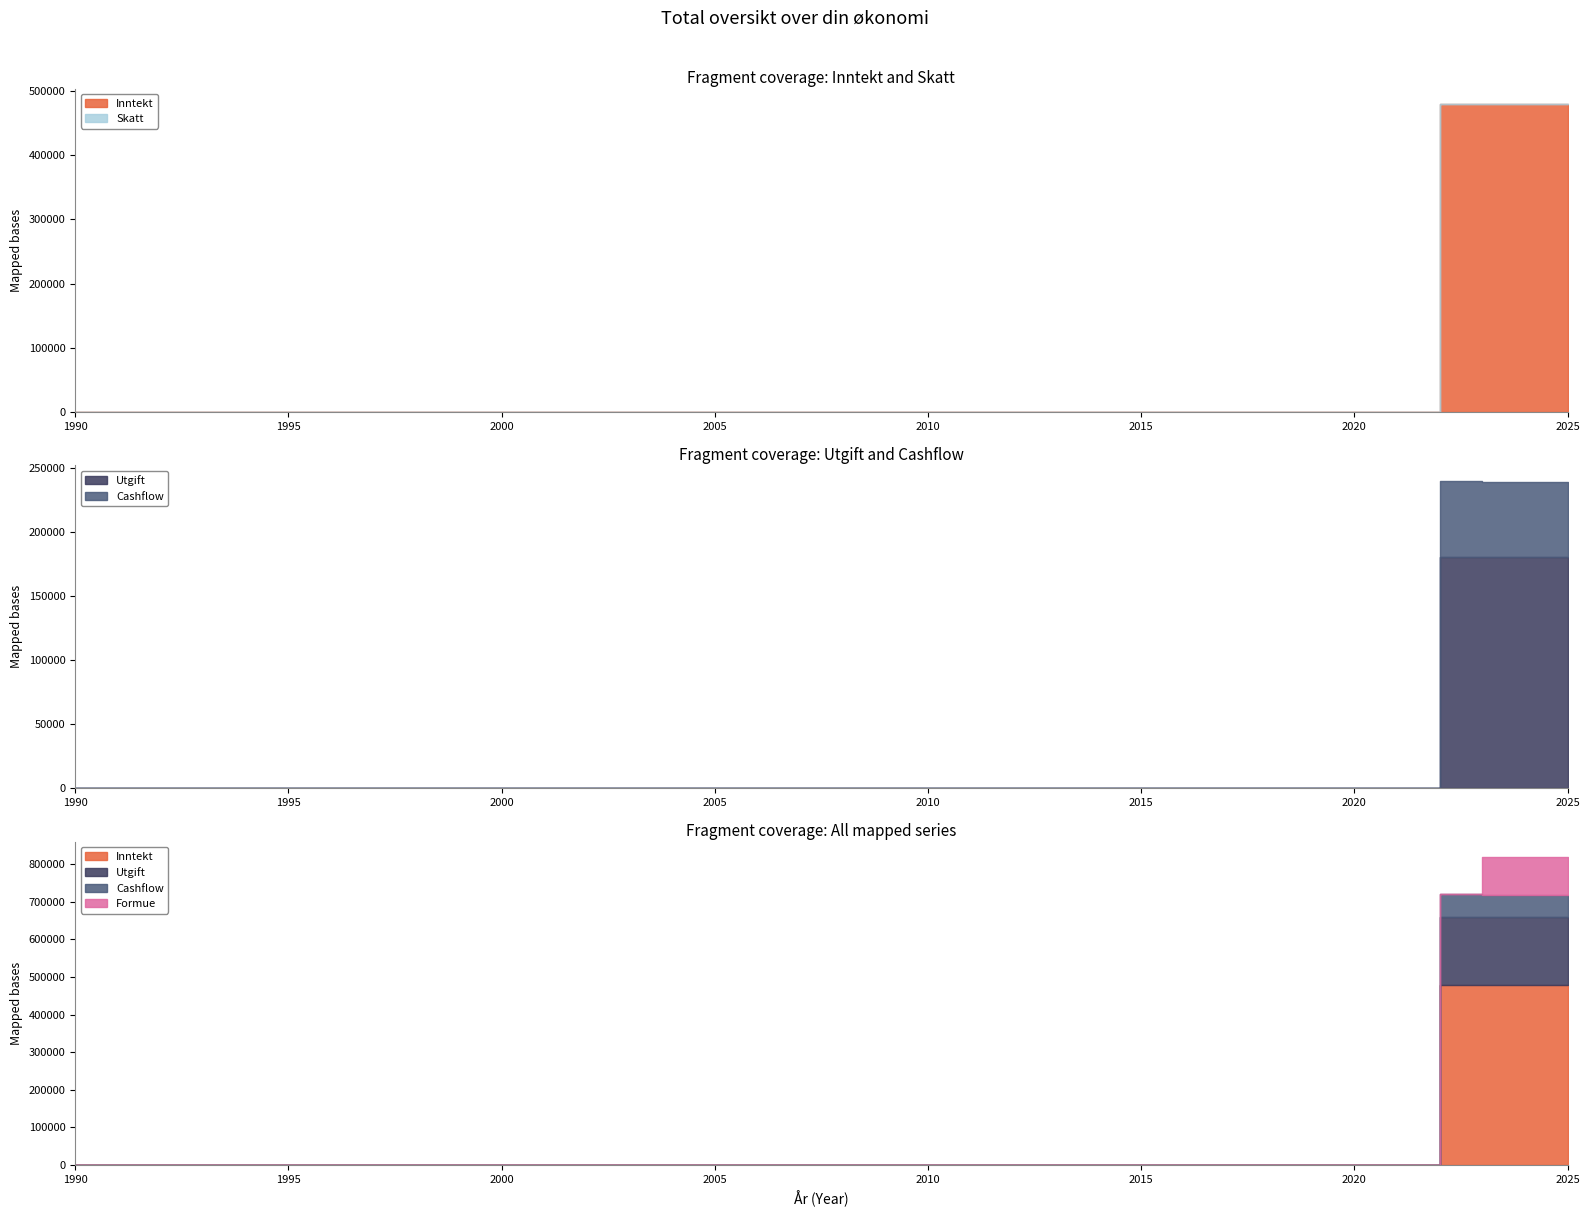

The Utgift series shows -57647 at 2019. True or false?

False